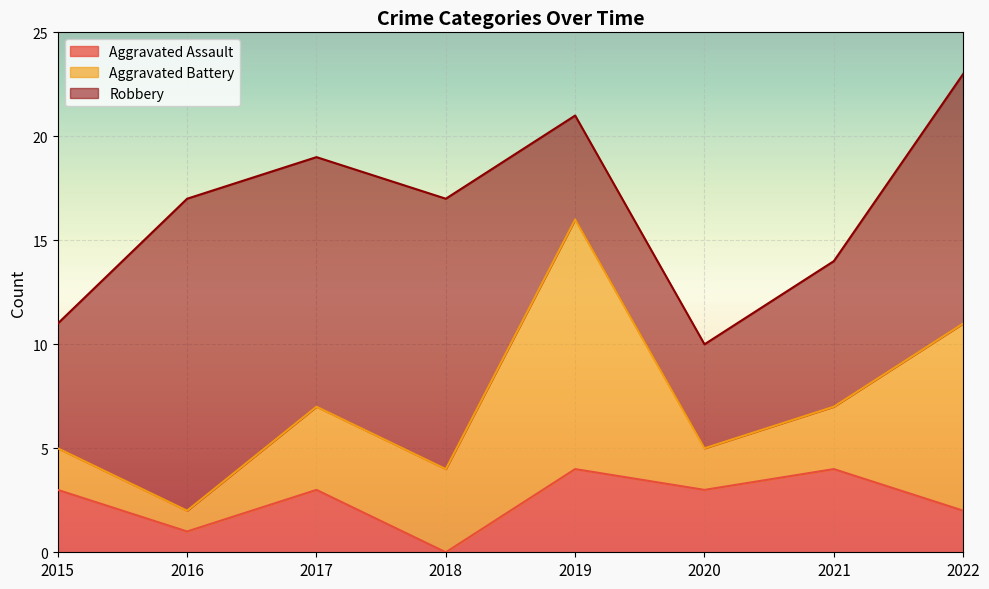

Does the chart display data point markers on the line(s)?

No